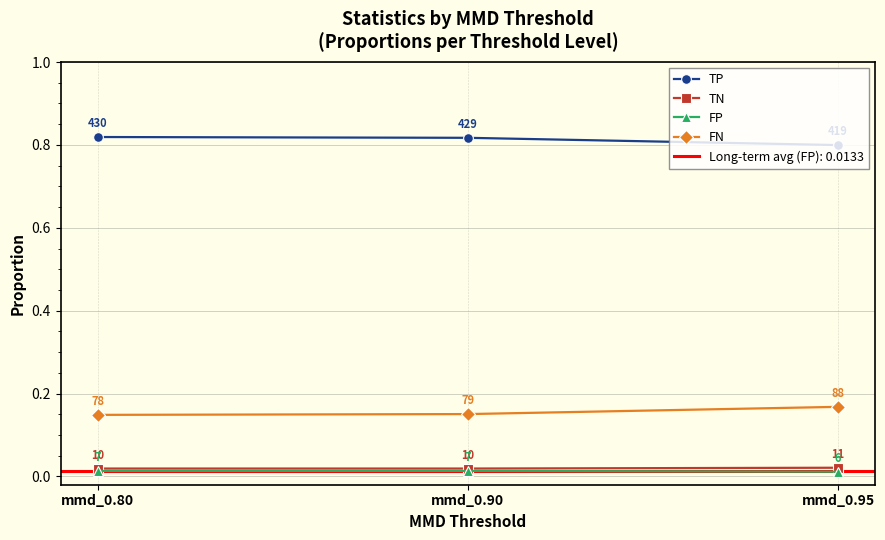

Reading left to right, transcribe all the data shown in this chart.

TP: mmd_0.80=0.8	mmd_0.90=0.8	mmd_0.95=0.8
TN: mmd_0.80=0.0	mmd_0.90=0.0	mmd_0.95=0.0
FP: mmd_0.80=0.0	mmd_0.90=0.0	mmd_0.95=0.0
FN: mmd_0.80=0.1	mmd_0.90=0.2	mmd_0.95=0.2